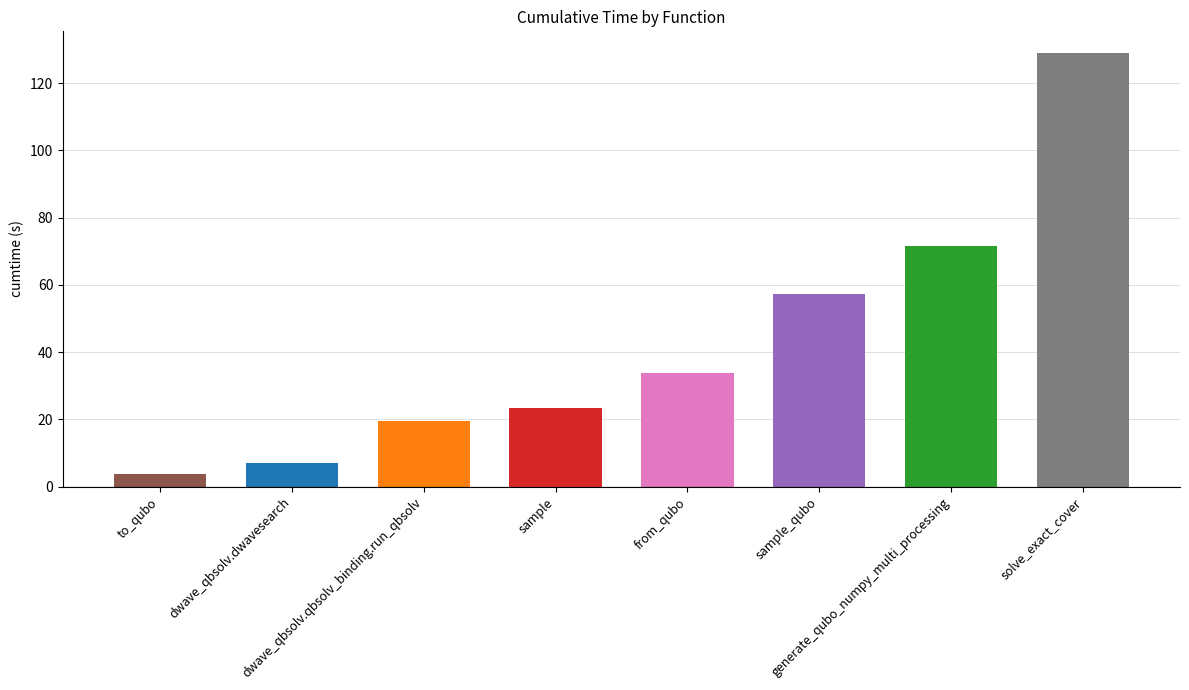

Rank the categories by value from lowest to highest.

to_qubo, dwave_qbsolv.dwavesearch, dwave_qbsolv.qbsolv_binding.run_qbsolv, sample, from_qubo, sample_qubo, generate_qubo_numpy_multi_processing, solve_exact_cover